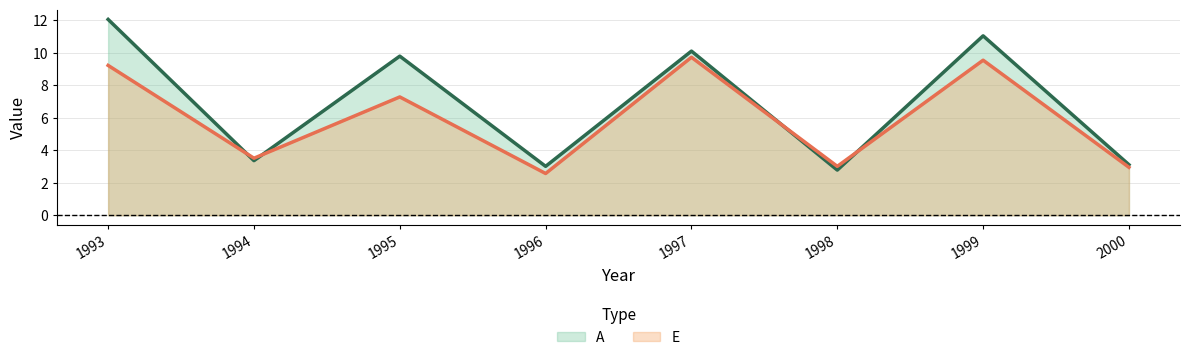

Reading left to right, list all the values displayed in this chart.

A: 12.1	3.4	9.8	3.0	10.1	2.8	11.0	3.1
E: 9.2	3.5	7.3	2.6	9.7	3.0	9.5	3.0